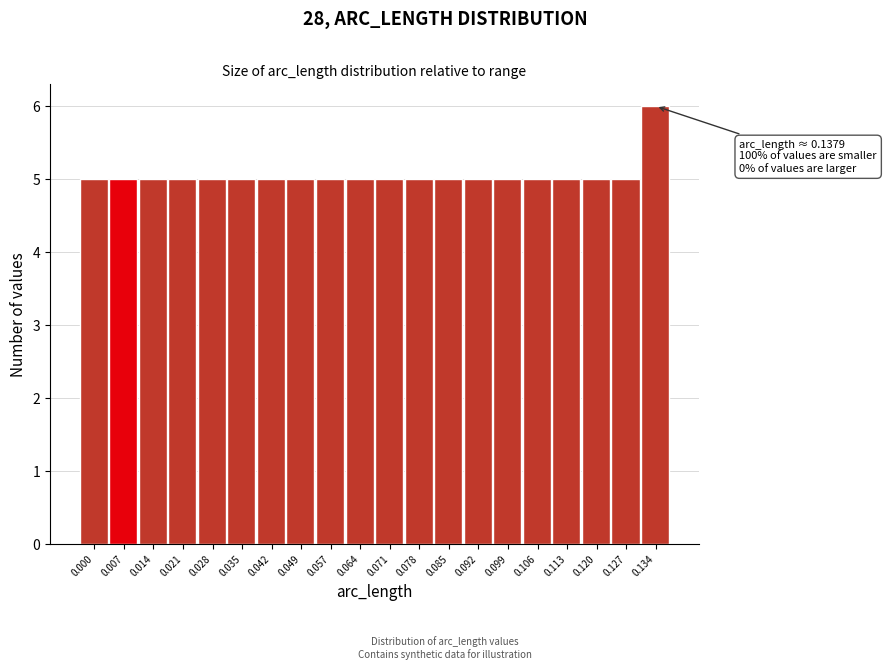

Reading left to right, what are all the values shown in this chart?

0.000=5	0.007=5	0.014=5	0.021=5	0.028=5	0.035=5	0.042=5	0.049=5	0.057=5	0.064=5	0.071=5	0.078=5	0.085=5	0.092=5	0.099=5	0.106=5	0.113=5	0.120=5	0.127=5	0.134=6